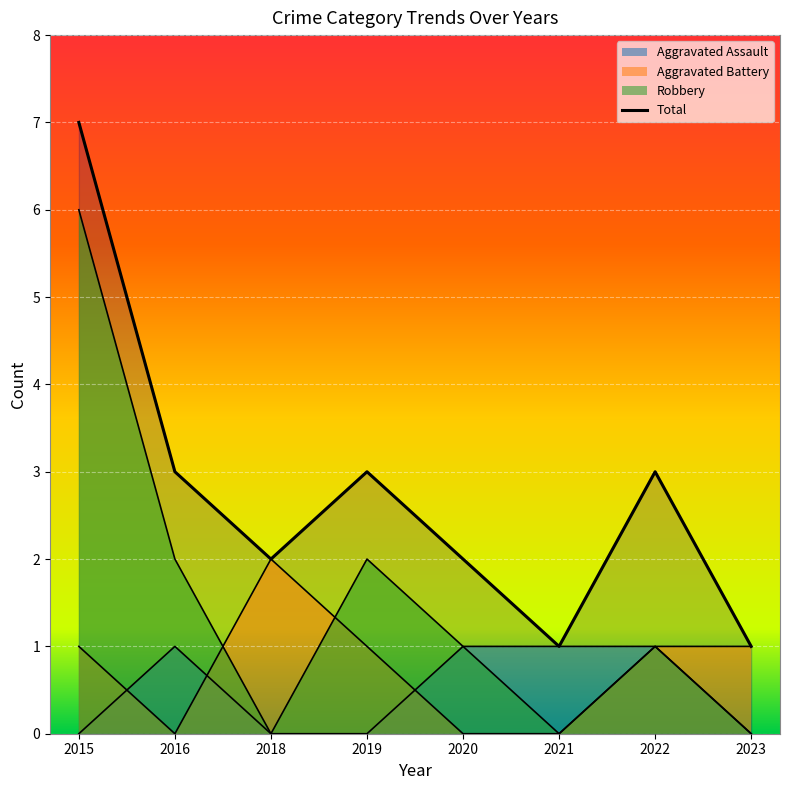

List the labels in order of value, smallest first.

2021, 2023, 2018, 2020, 2016, 2019, 2022, 2015